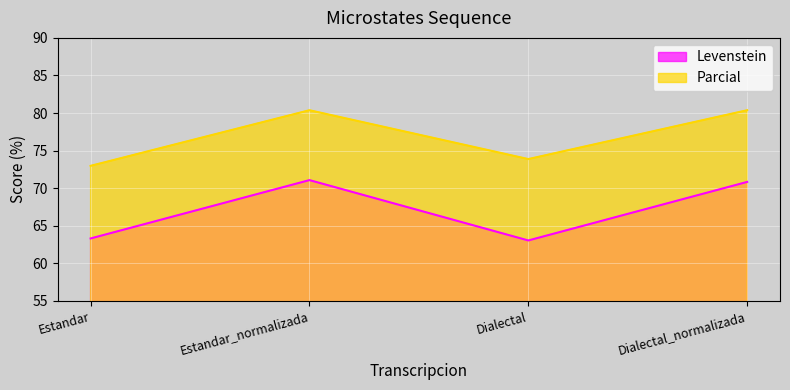

What is the label of the 4th point from the right?

Estandar